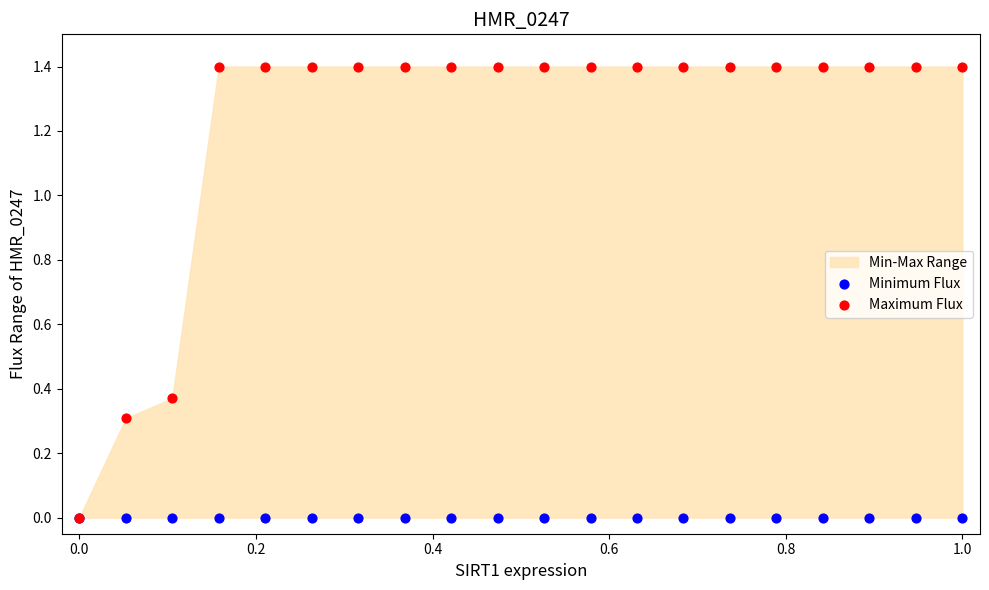

Which series contains the lowest Y value?

Minimum Flux